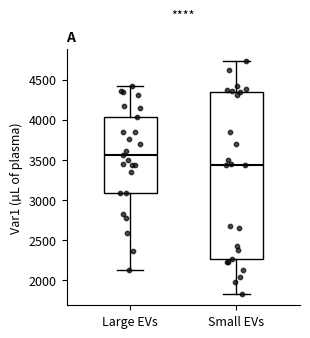

Which box has the highest median line?

Large EVs